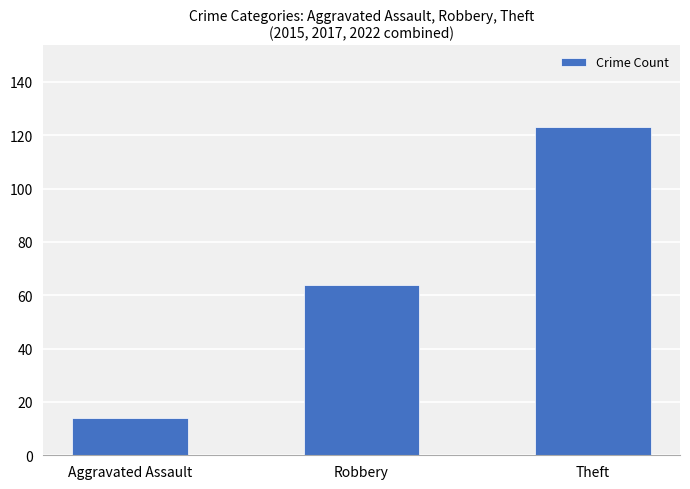

What is the change in value from Aggravated Assault to Theft?

+109